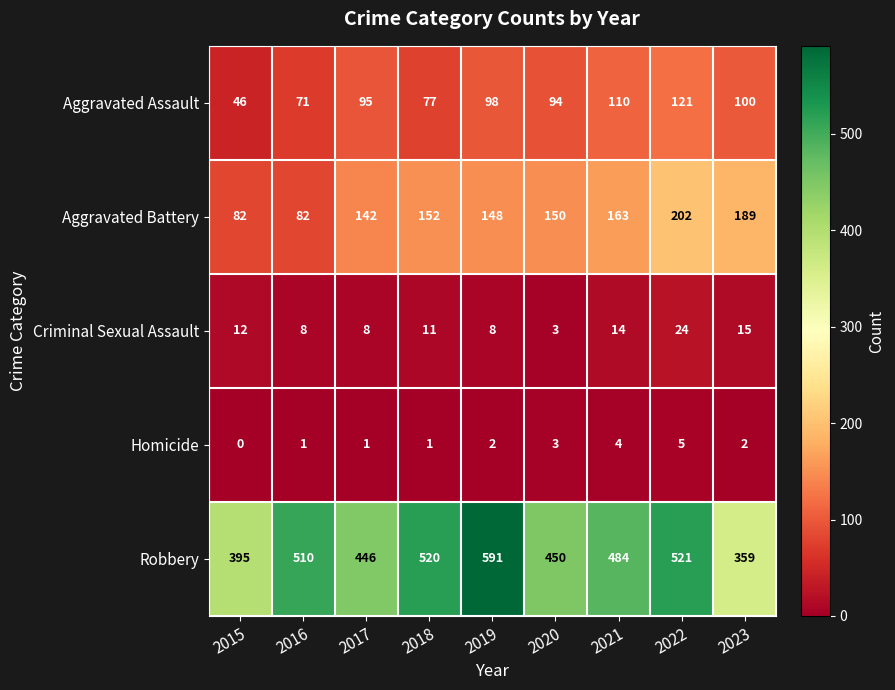

What is the greatest value displayed?

591